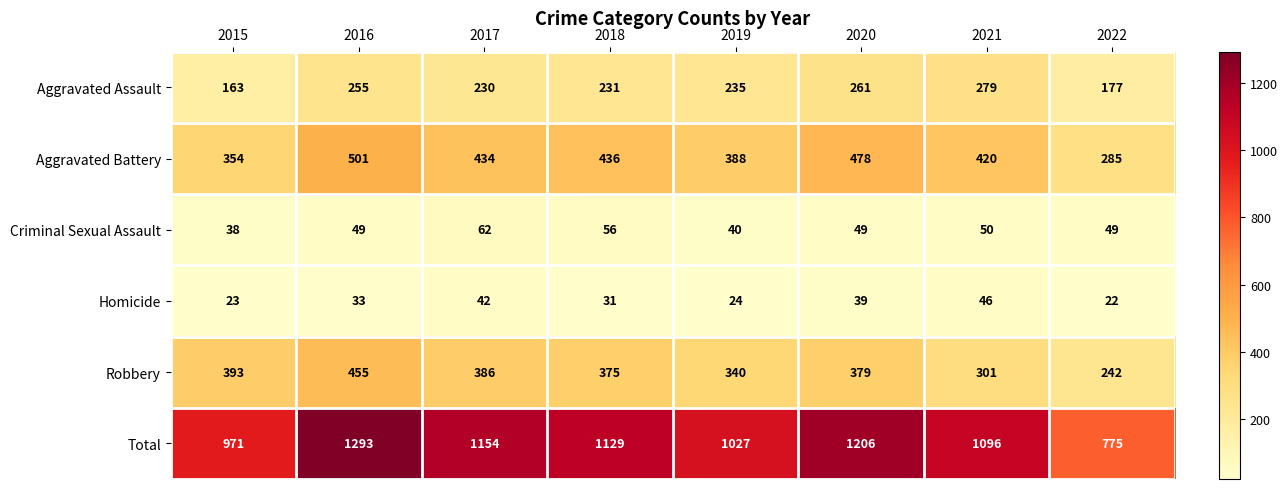

Rank the series at 2019 from highest to lowest value.

Total, Aggravated Battery, Robbery, Aggravated Assault, Criminal Sexual Assault, Homicide